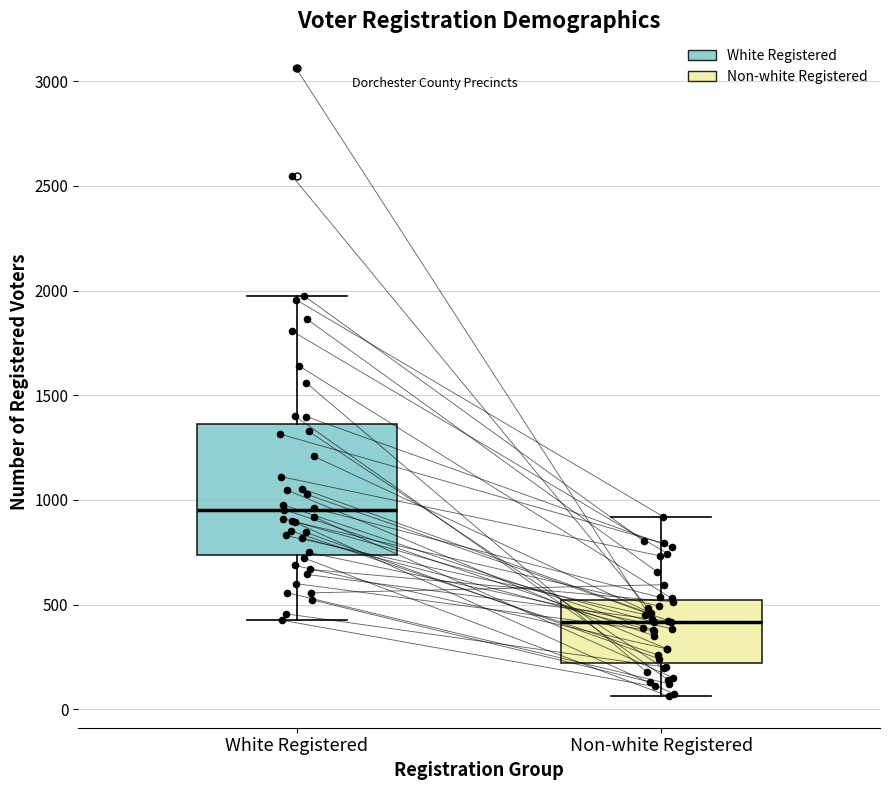

Where is the lower edge of the box for Non-white Registered on the y-axis? The values are not printed on the chart, so give them approximately, as read against the axis.

200